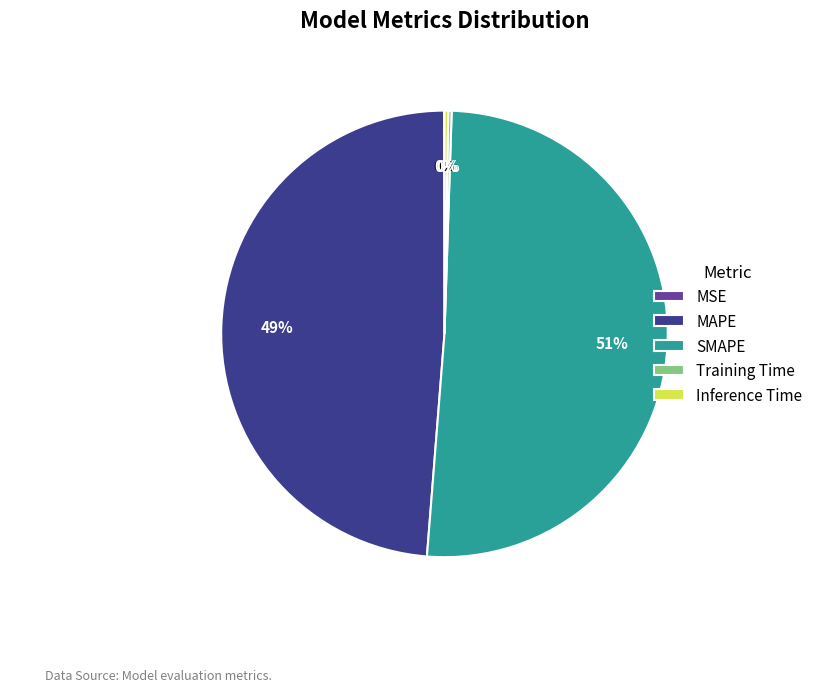

What is the majority slice?

SMAPE